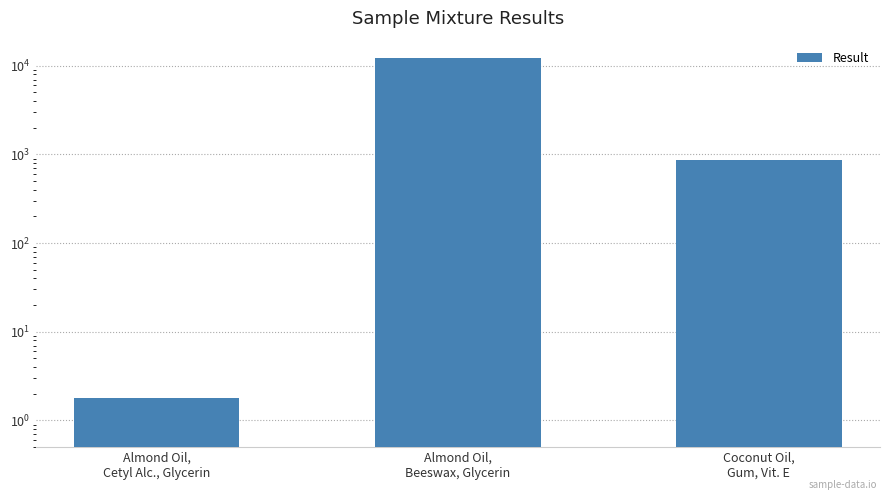

What is the label of the 2nd bar from the left?

Almond Oil,
Beeswax, Glycerin